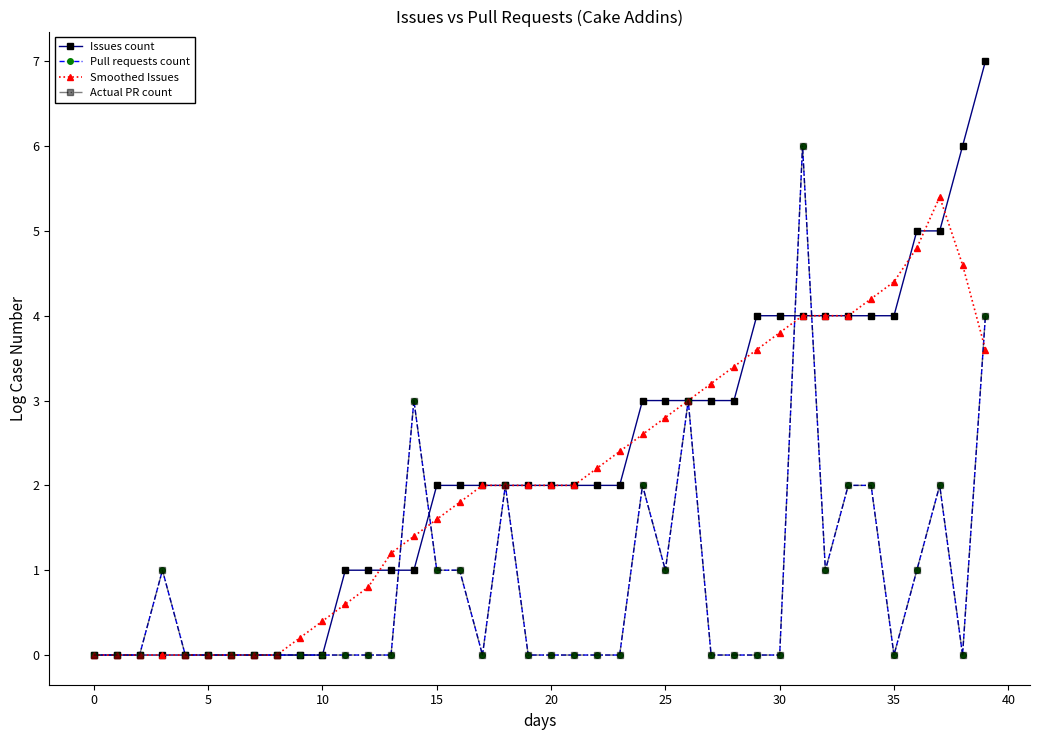

Does the chart have visible grid lines?

No